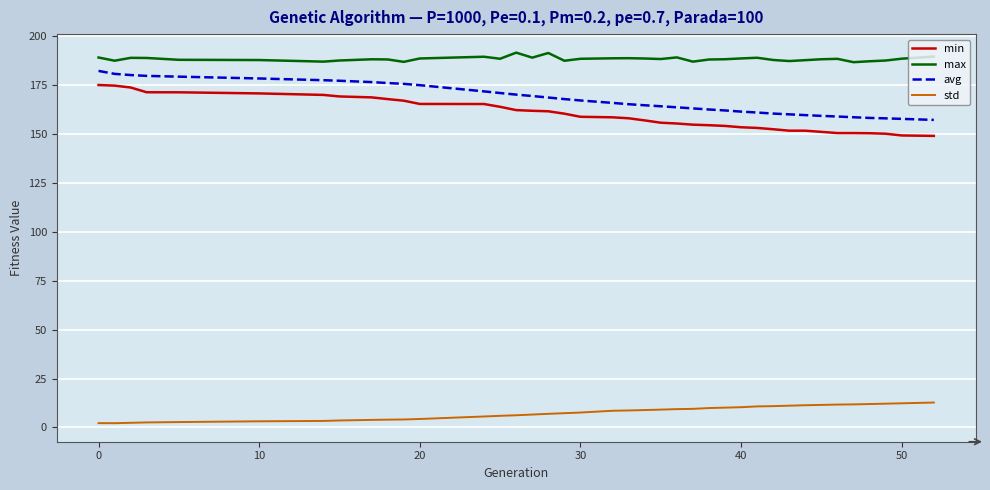

What is the difference between the maximum and minimum values in the avg series?

25.0